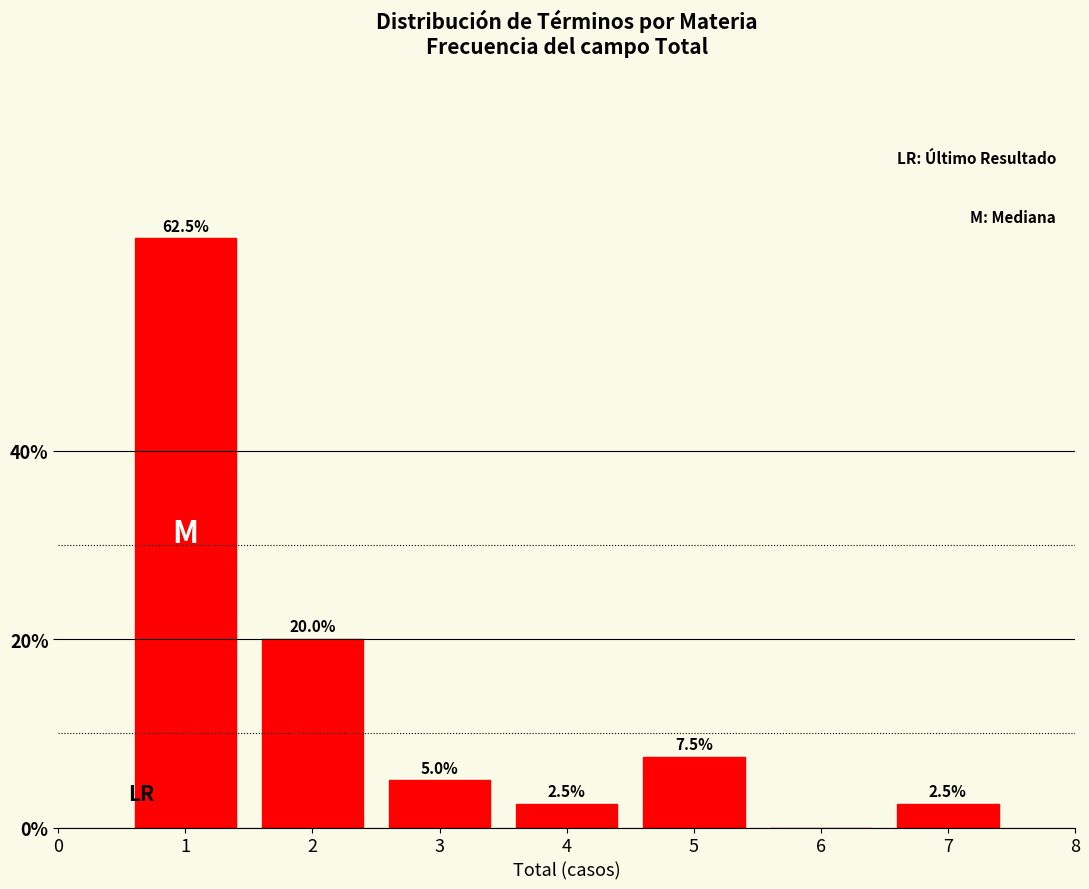

Reading right to left, transcribe all the data shown in this chart.

7=2.5	6=0.0	5=7.5	4=2.5	3=5.0	2=20.0	1=62.5